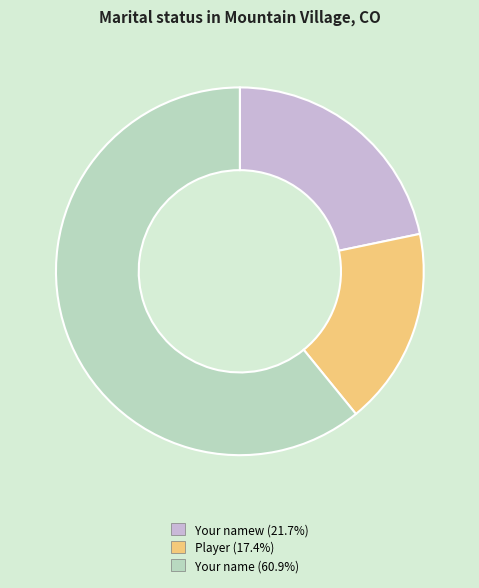

Is there any slice that represents more than half of the pie?

Yes